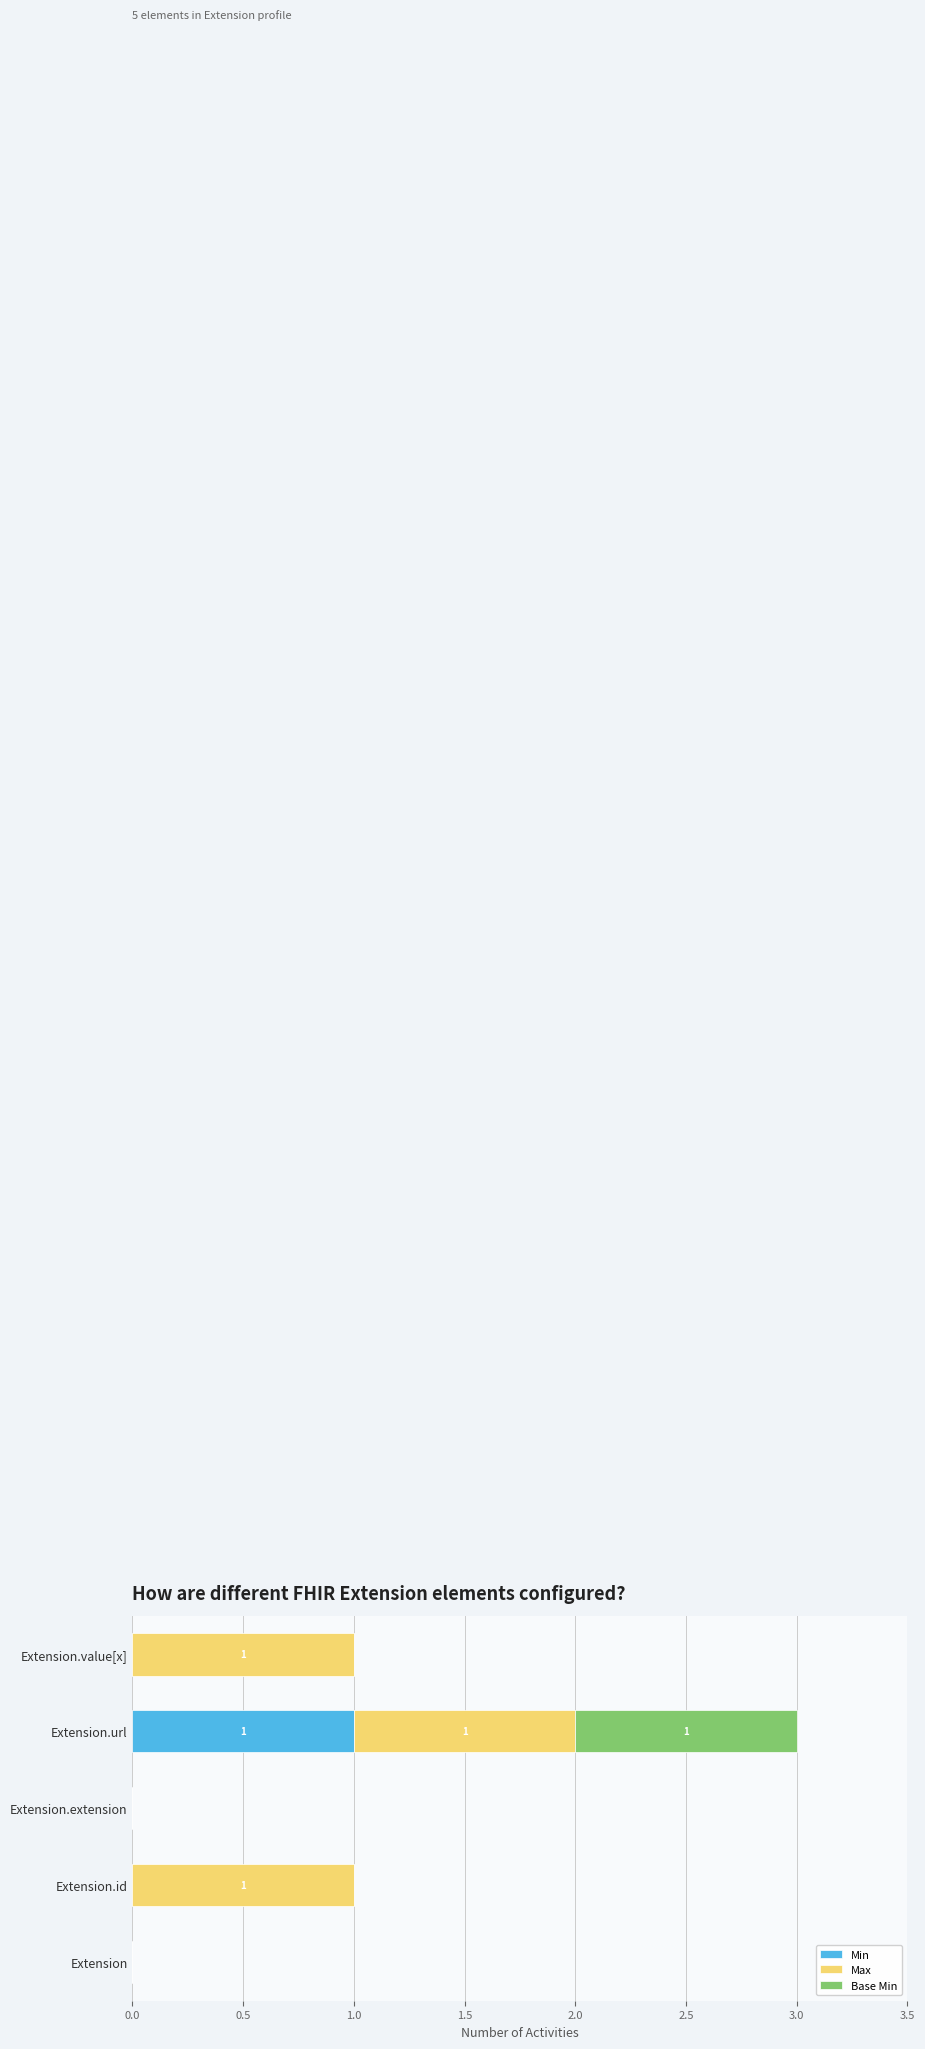

The Min series shows 1 at Extension.extension. True or false?

False